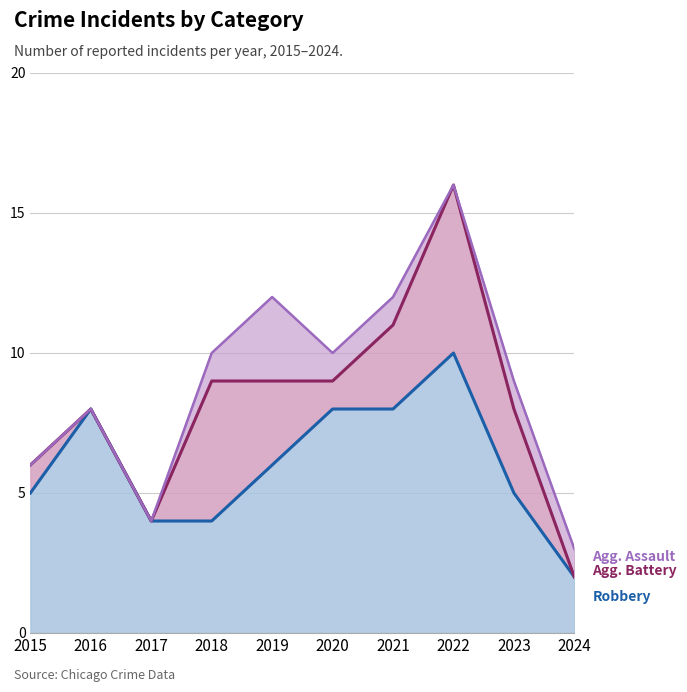

Reading right to left, list all the values displayed in this chart.

Robbery: 2024=2	2023=5	2022=10	2021=8	2020=8	2019=6	2018=4	2017=4	2016=8	2015=5
Aggravated Battery: 2024=0	2023=3	2022=6	2021=3	2020=1	2019=3	2018=5	2017=0	2016=0	2015=1
Aggravated Assault: 2024=1	2023=1	2022=0	2021=1	2020=1	2019=3	2018=1	2017=0	2016=0	2015=0